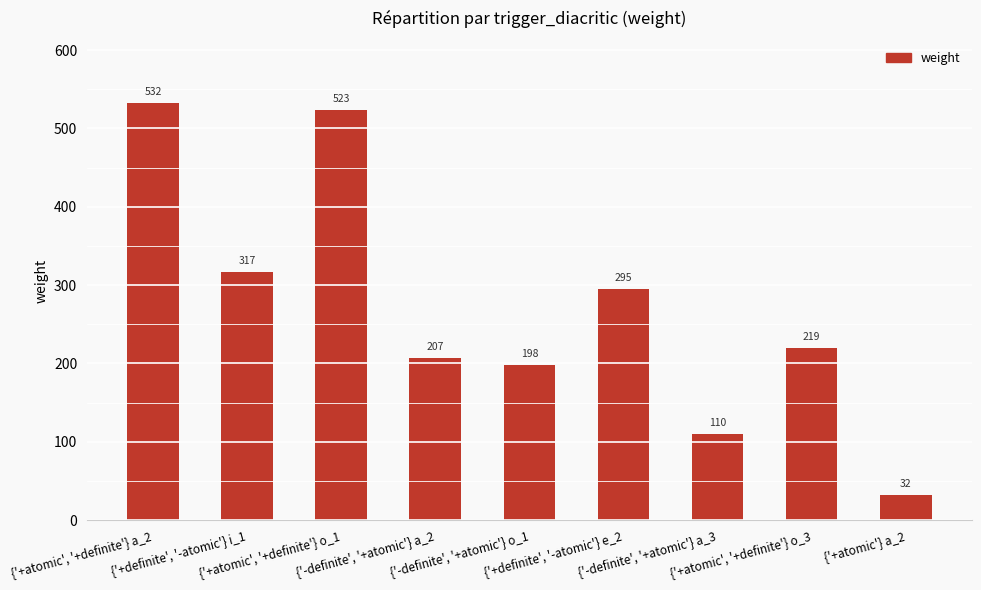

What is the change in value from {'-definite', '+atomic'} a_3 to {'+atomic'} a_2?

-77.8